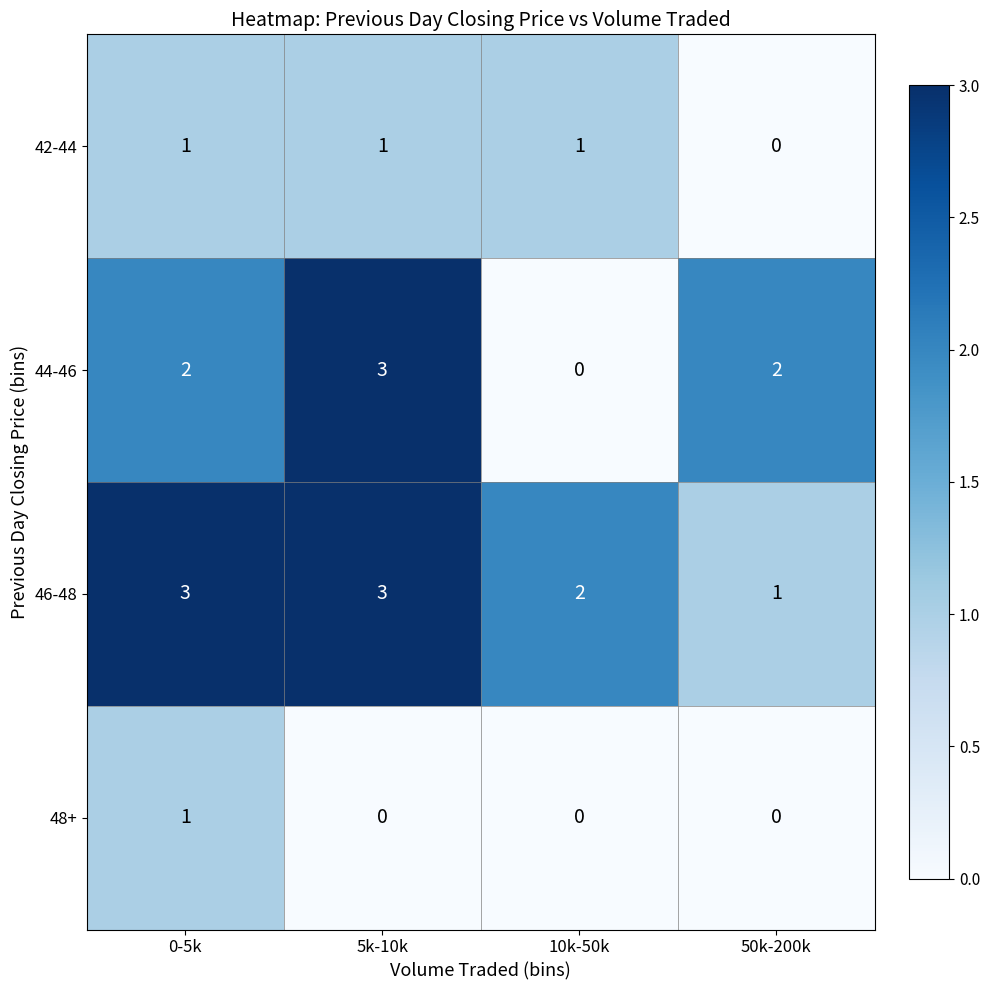

Is the value of 46-48 at 10k-50k greater than the value of 44-46 at 10k-50k?

Yes